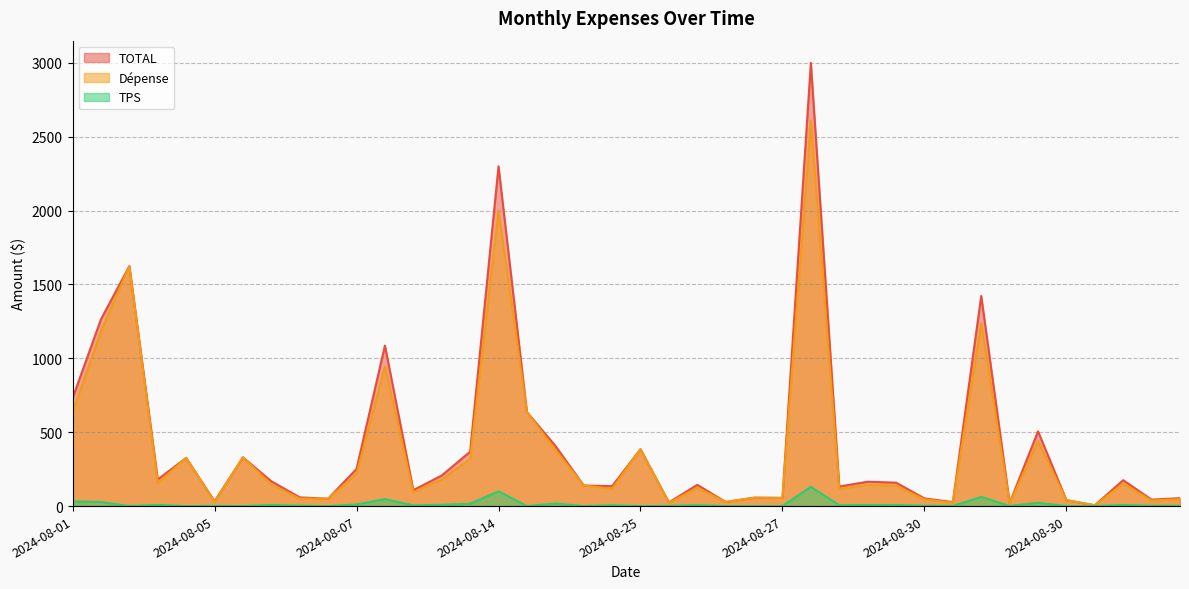

Is the value of TOTAL at 2024-08-30 greater than the value of TPS at 2024-08-30?

Yes